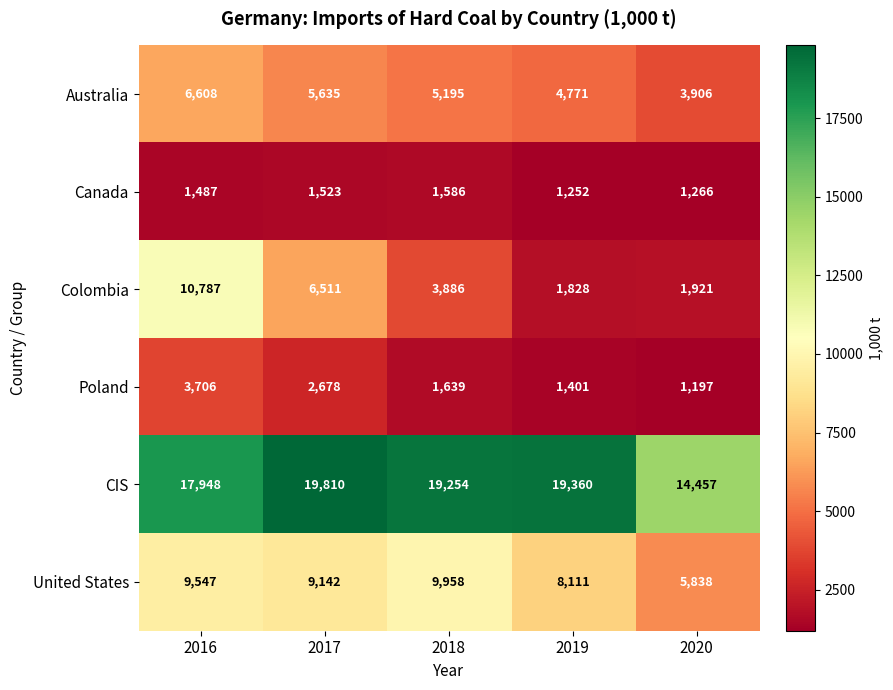

Reading left to right, what are all the values shown in this chart?

Australia: 2016=6608	2017=5635	2018=5195	2019=4771	2020=3906
Canada: 2016=1487	2017=1523	2018=1586	2019=1252	2020=1266
Colombia: 2016=10787	2017=6511	2018=3886	2019=1828	2020=1921
Poland: 2016=3706	2017=2678	2018=1639	2019=1401	2020=1197
CIS: 2016=17948	2017=19810	2018=19254	2019=19360	2020=14457
United States: 2016=9547	2017=9142	2018=9958	2019=8111	2020=5838